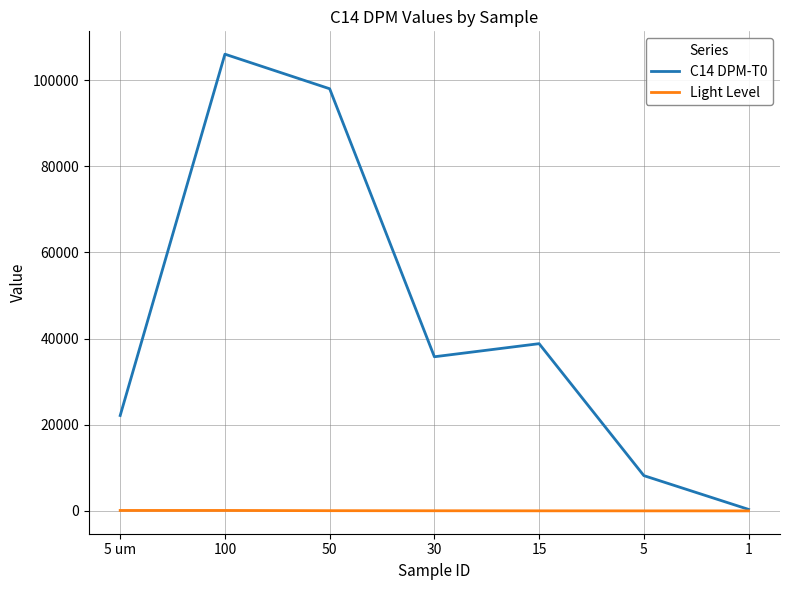

Rank the series by their maximum value, from lowest to highest.

Light Level, C14 DPM-T0